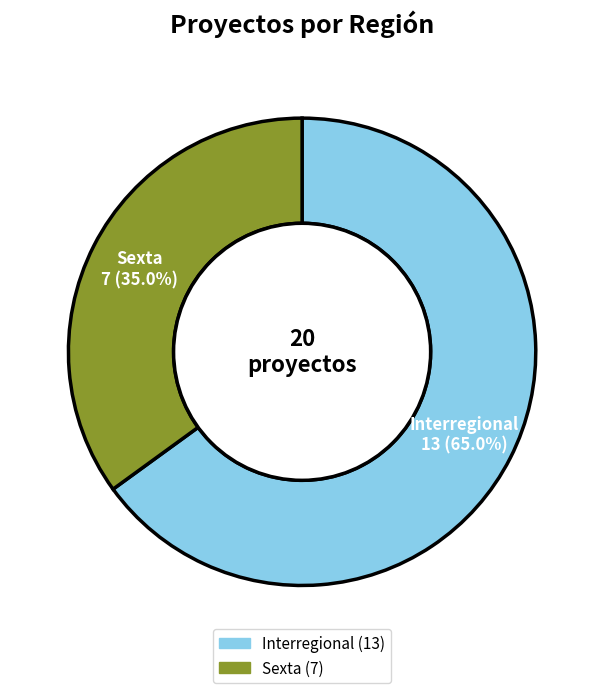

What percentage is the Sexta slice, to the nearest percent?

35%